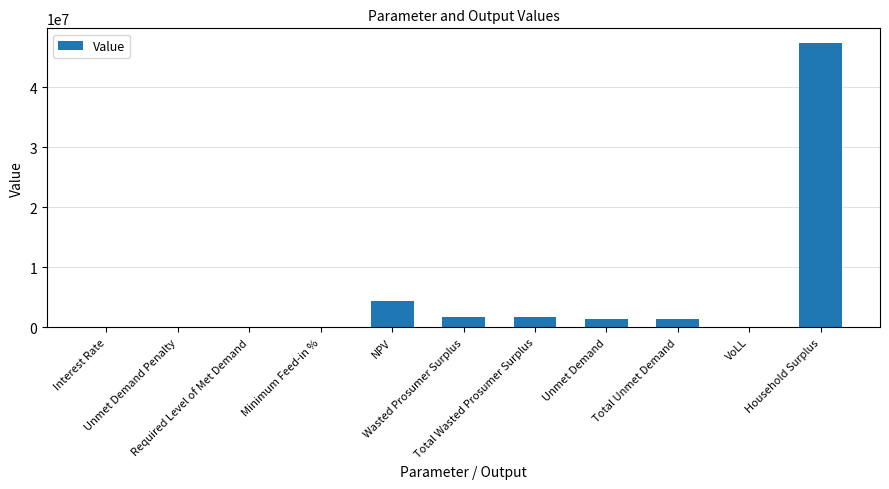

What is the difference between the values at Interest Rate and NPV?

4418549.0